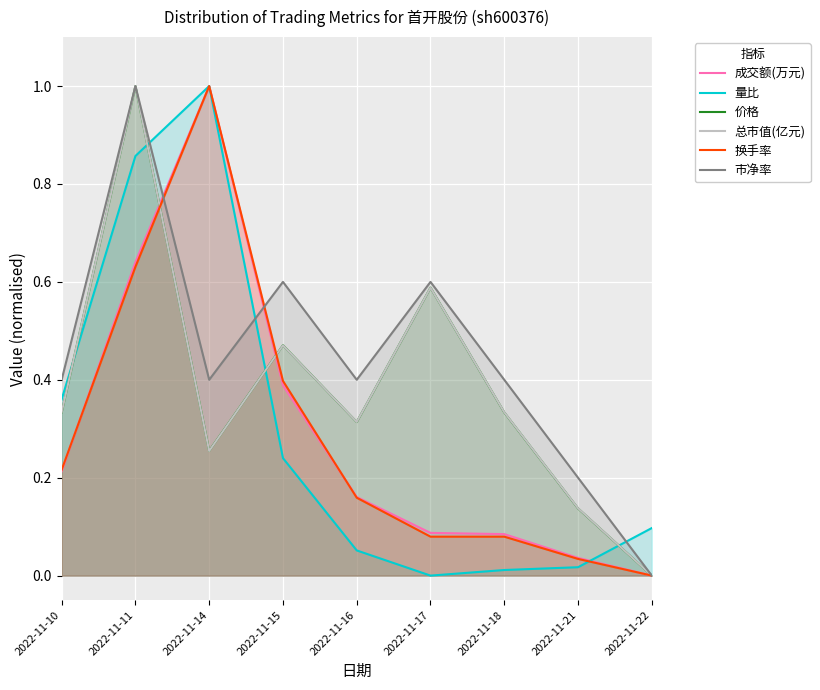

What is the sum of the 成交额(万元) values at 2022-11-21 and 2022-11-16?

0.2